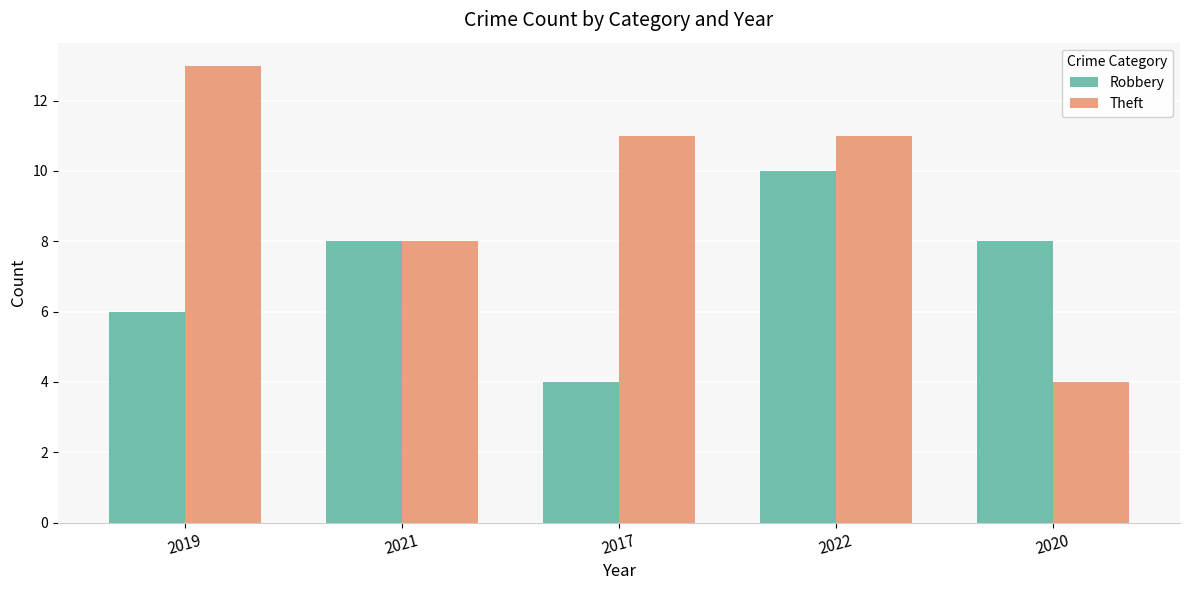

At how many categories does at least one series exceed 5?

5